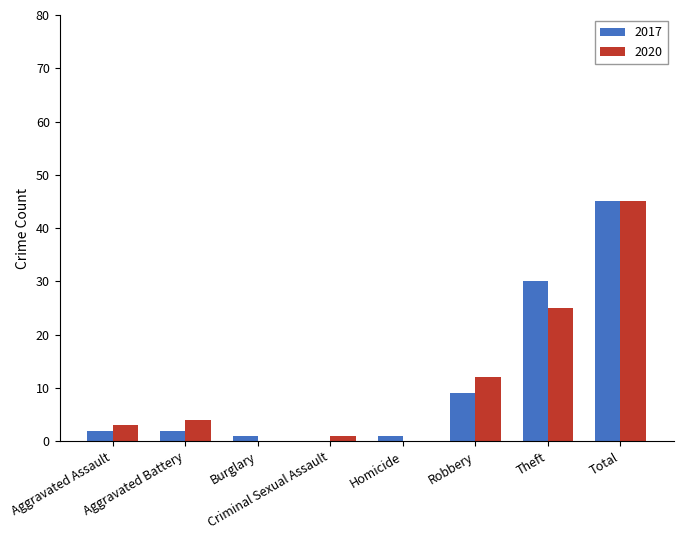

How many categories are shown in the chart?

8